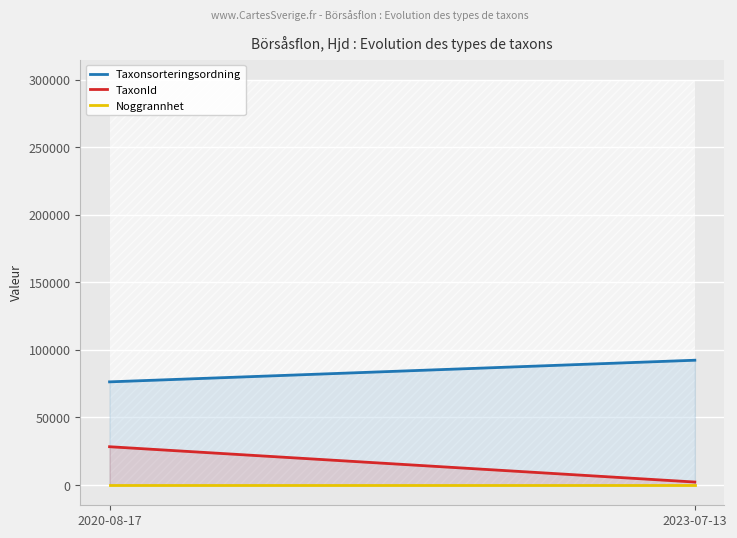

List the labels in order of TaxonId value, smallest first.

2023-07-13, 2020-08-17